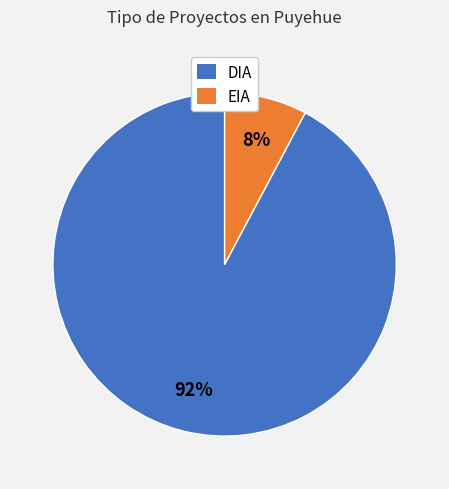

How many segments does this pie chart have?

2